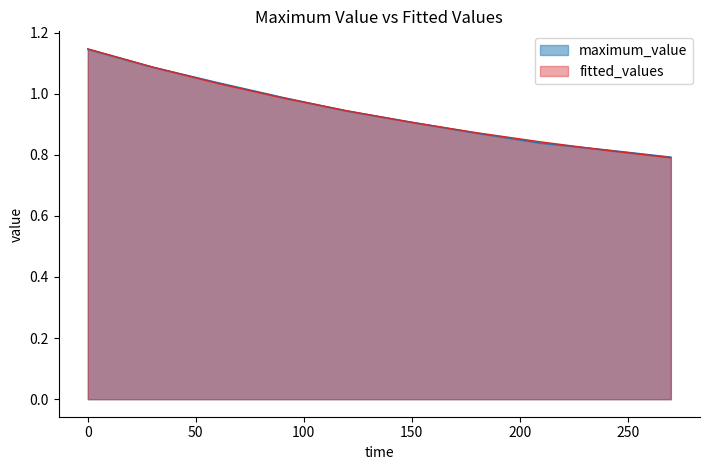

Reading left to right, list all the values displayed in this chart.

maximum_value: 1.1	1.1	1.0	1.0	0.9	0.9	0.9	0.8	0.8	0.8
fitted_values: 1.1	1.1	1.0	1.0	0.9	0.9	0.9	0.8	0.8	0.8